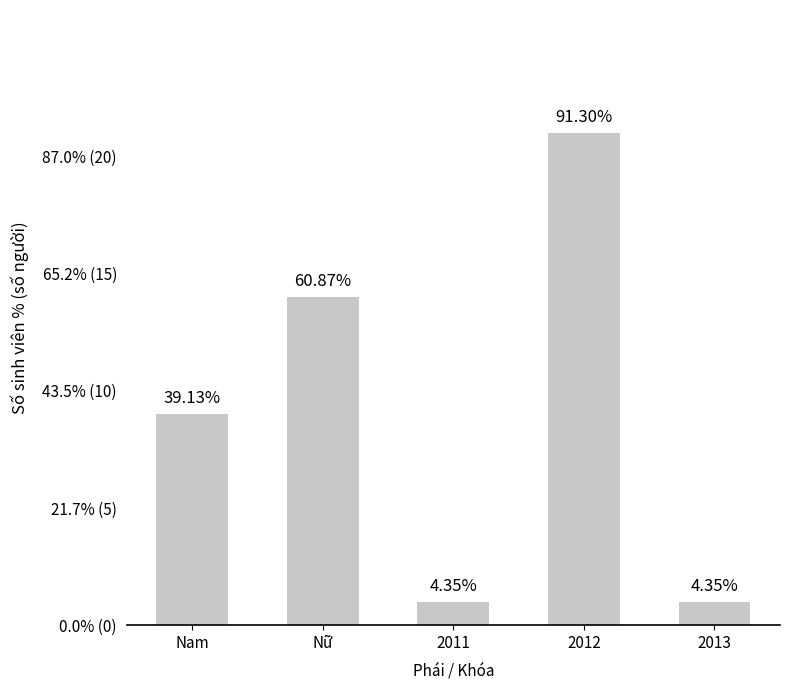

Which has a higher value, Nữ or 2012?

2012